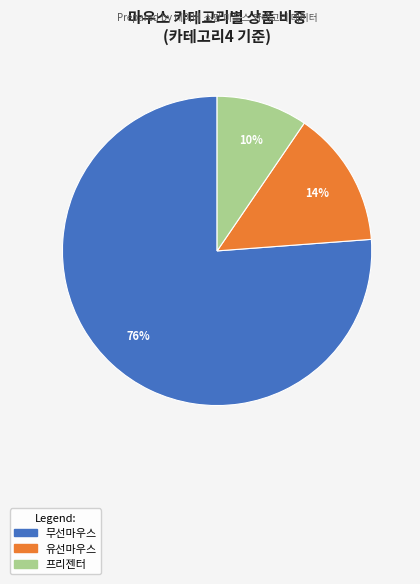

To the nearest percent, what is the average slice percentage?

33%